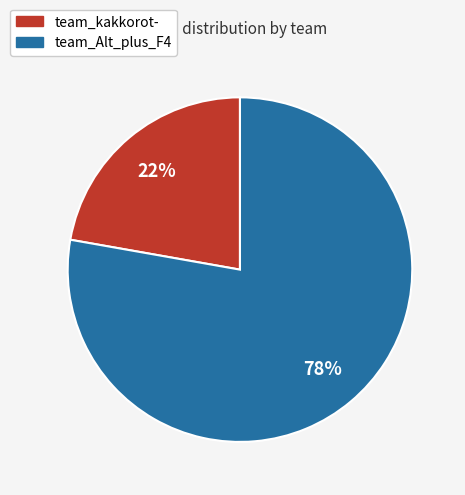

To the nearest percent, what is the difference between the largest and smallest slice percentages?

56%